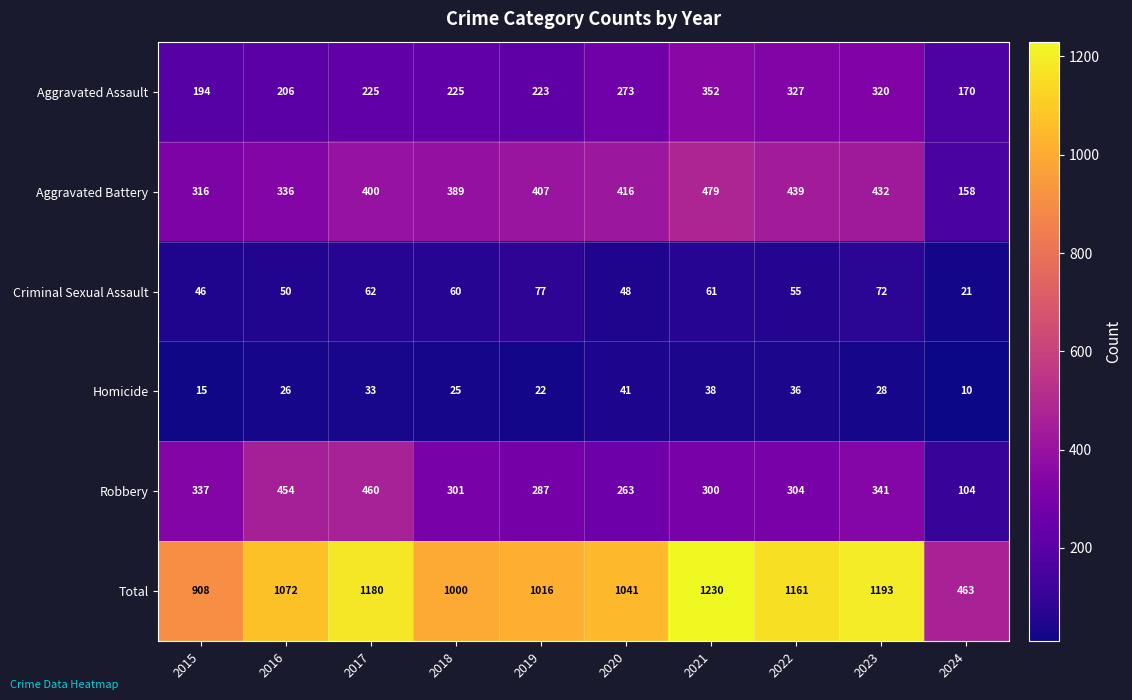

Count the number of categories in the chart.

10